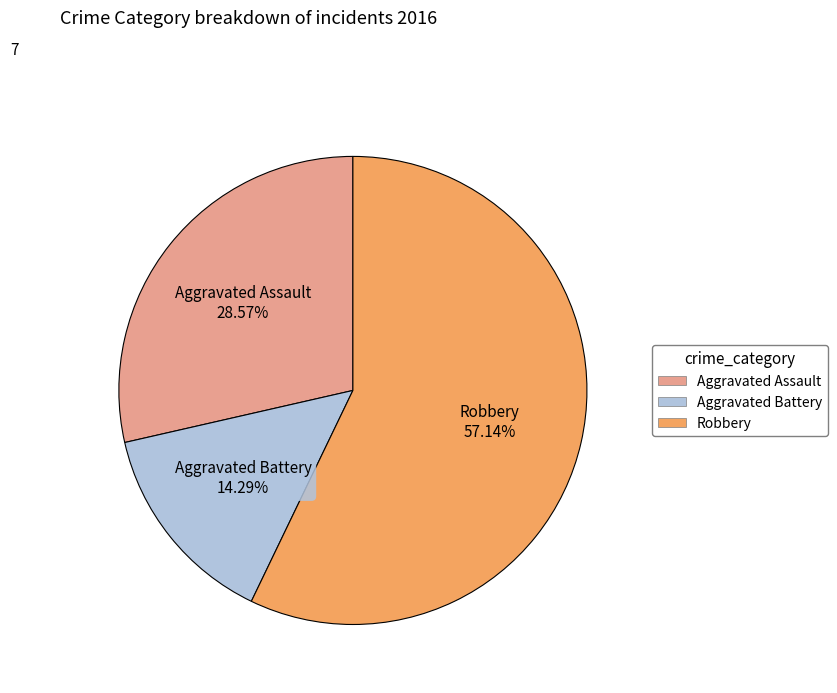

Is there a majority slice in this chart?

Yes